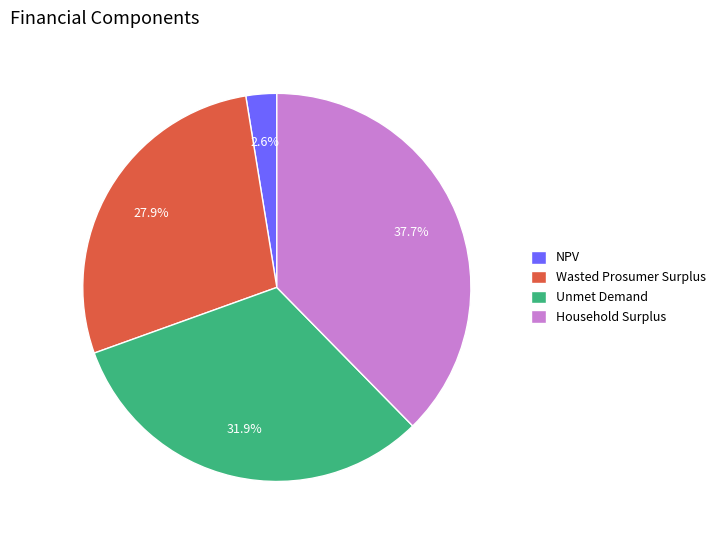

How many segments does this pie chart have?

4